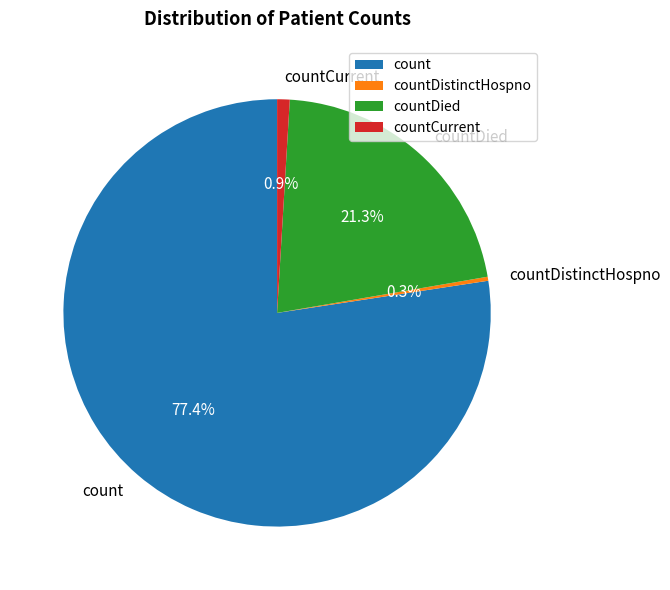

Which category has the biggest portion of the pie?

count